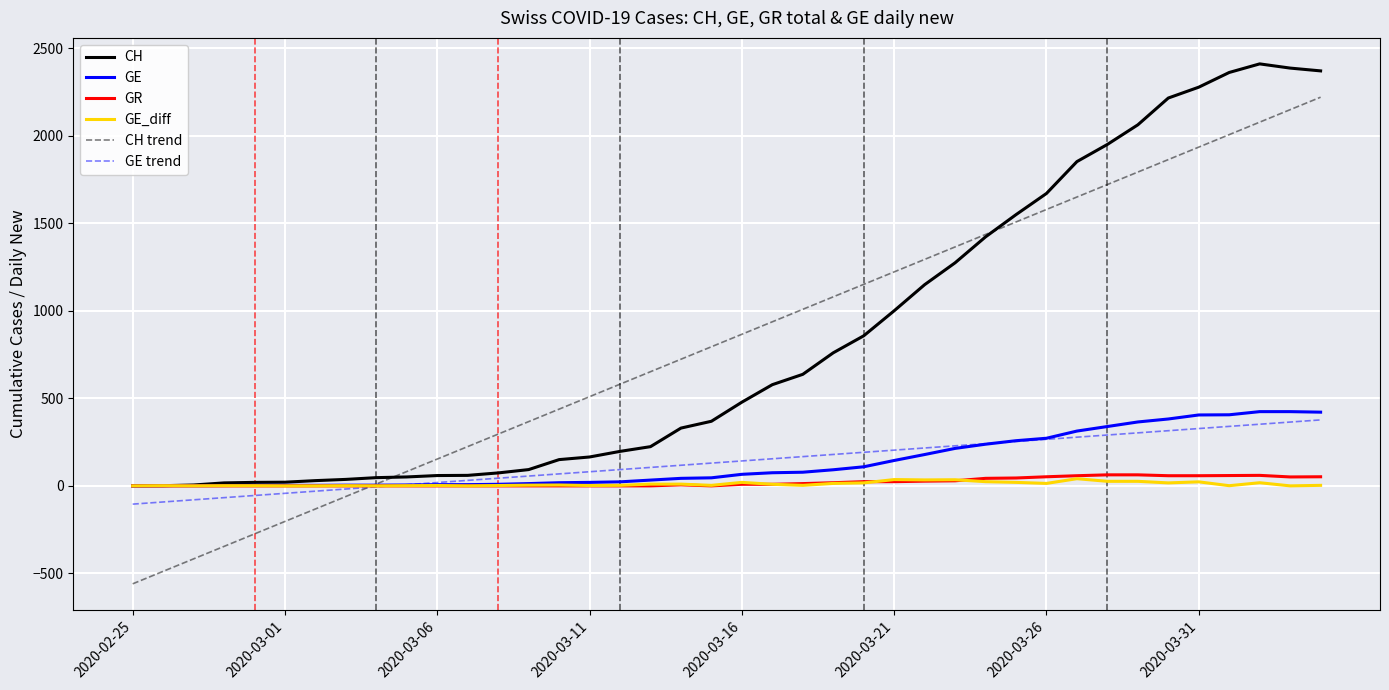

What is the greatest value displayed?

2410.0